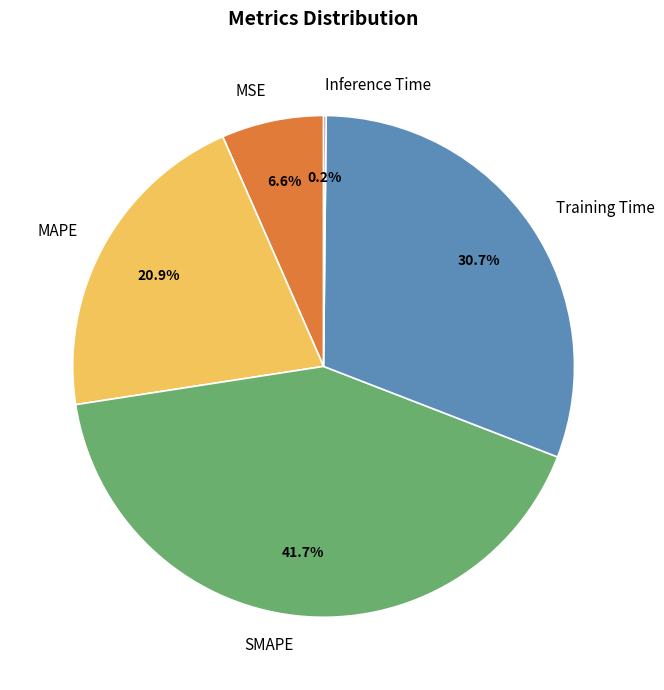

Approximately how many times larger is the value at MAPE compared to Training Time?

0.7